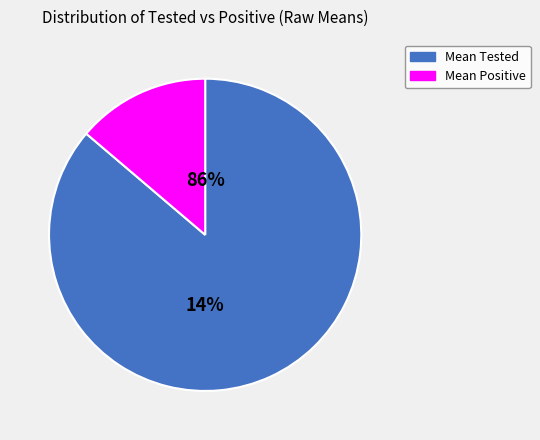

Combined, do Mean Tested and Mean Positive account for over 50%?

Yes